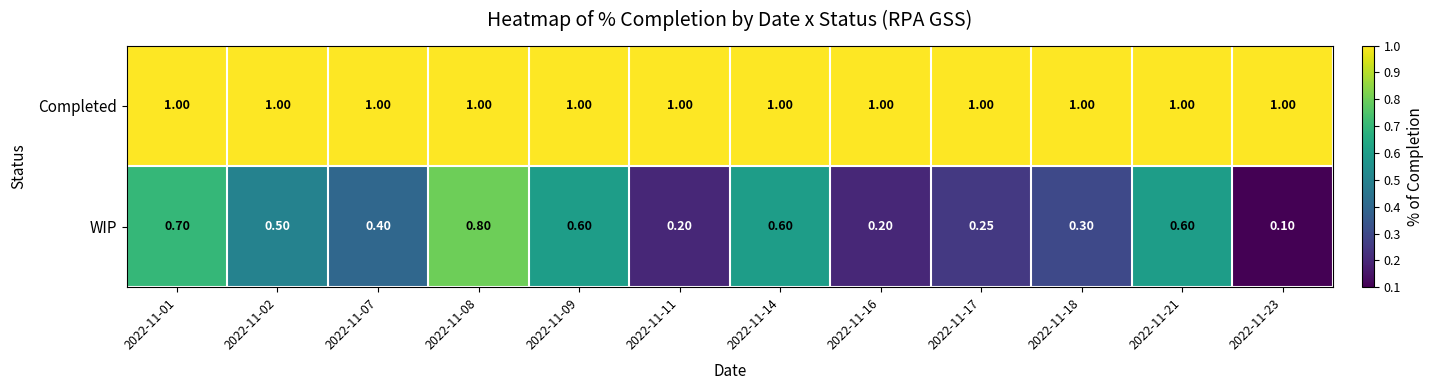

Which series changed the most between 2022-11-09 and 2022-11-16?

WIP